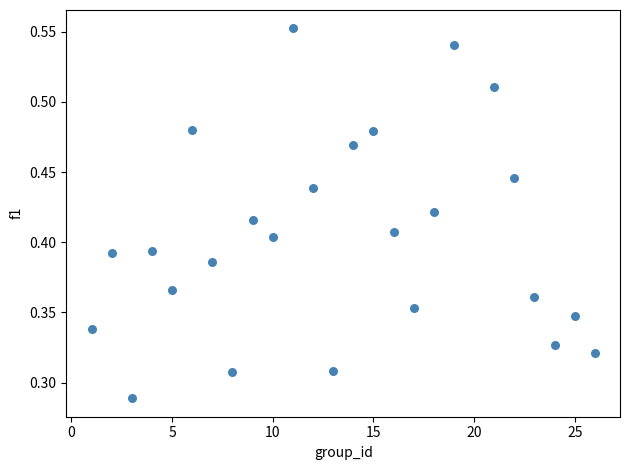

What is the range of X values (max minus min)?

25.0